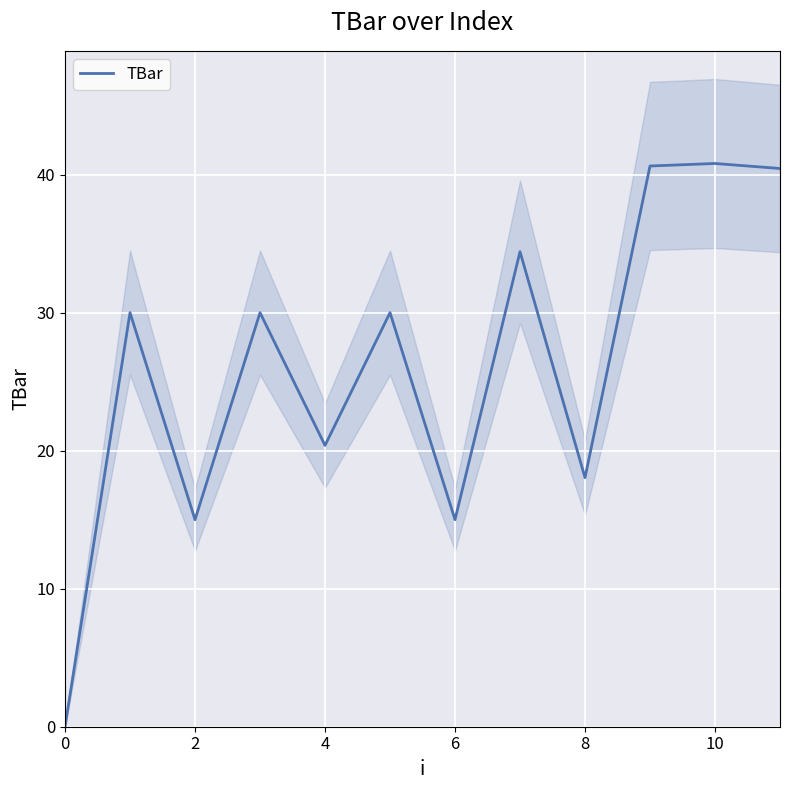

Count the number of values greater than 30.

4